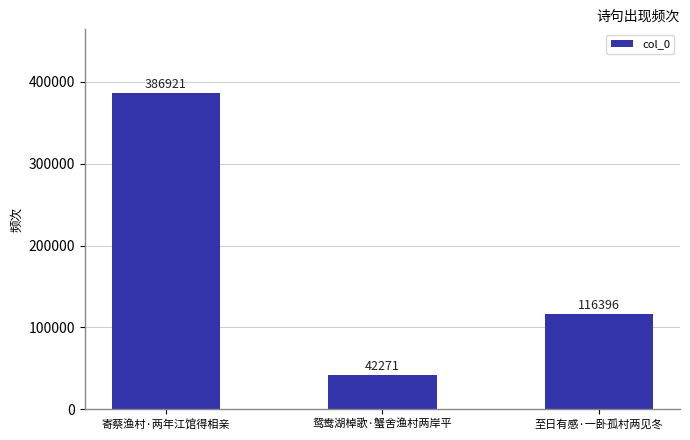

Where does the data first go above 116396?

寄蔡渔村·两年江馆得相亲